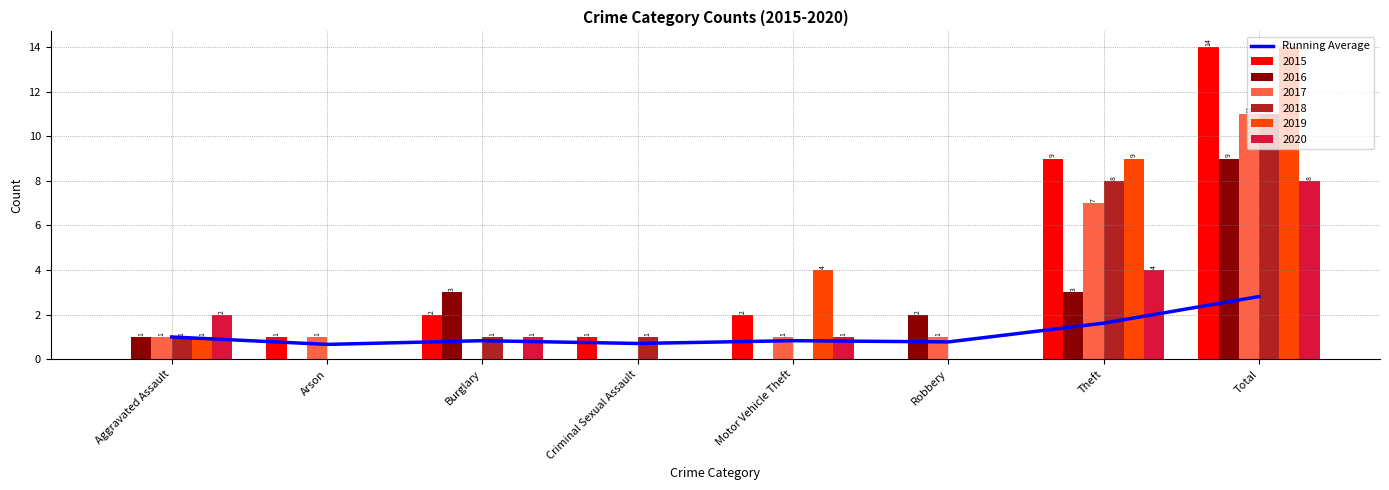

Is it true that the value at Robbery is 0.8?

True